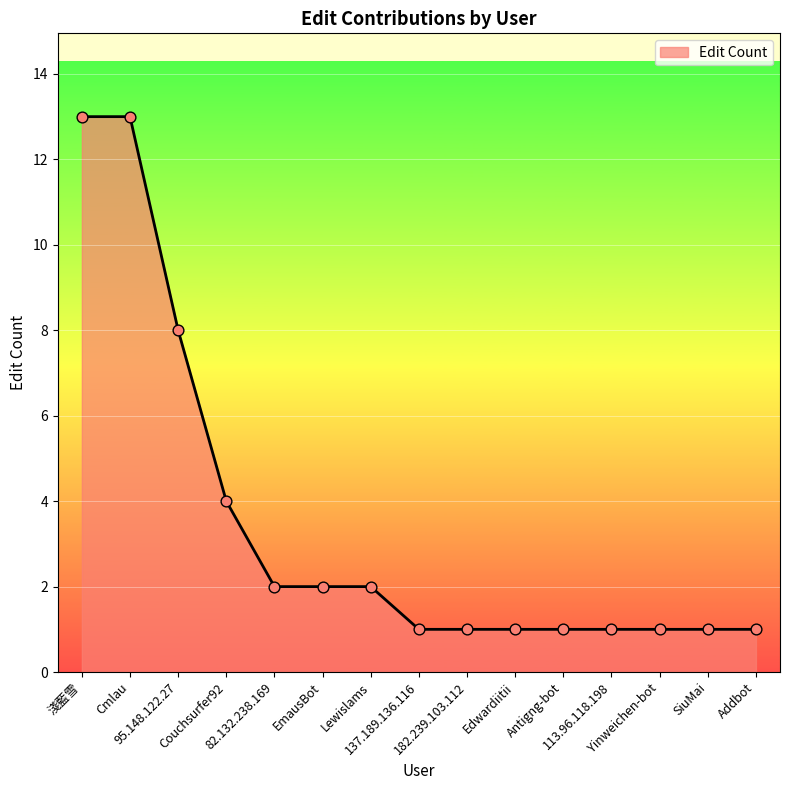

What is the ratio of the value at Cmlau to the value at Antigng-bot?

13.0